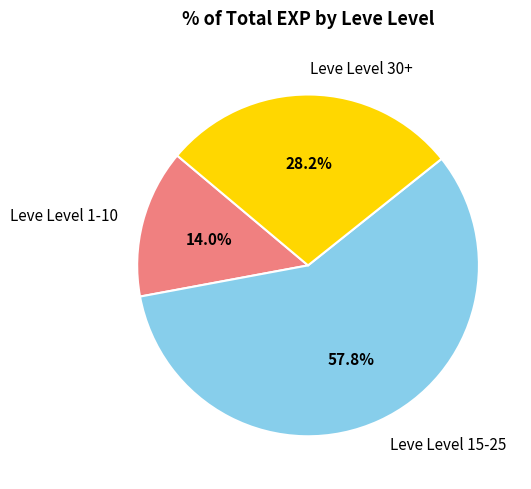

Which category has the smallest portion of the pie?

Leve Level 1-10